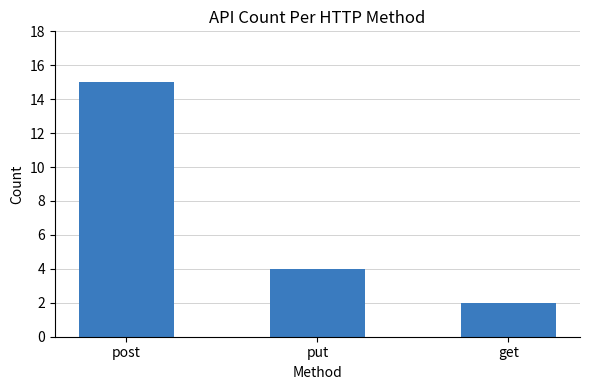

What is the ratio of the value at put to the value at get?

2.0